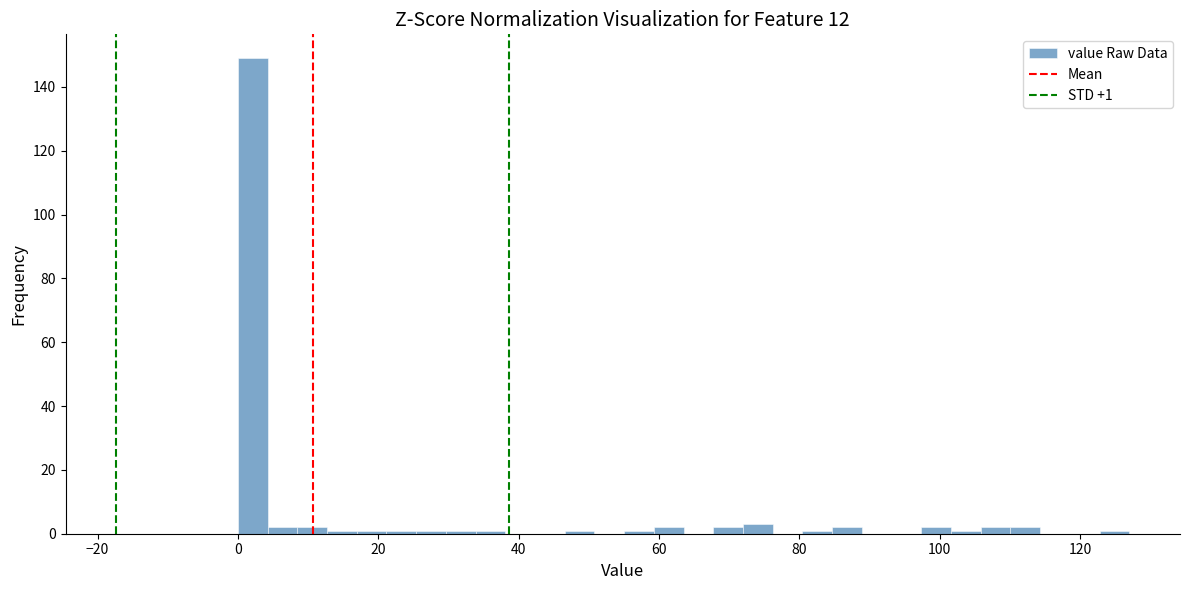

Read against the x-axis, roughly where is the centre of the tallest bar?

2